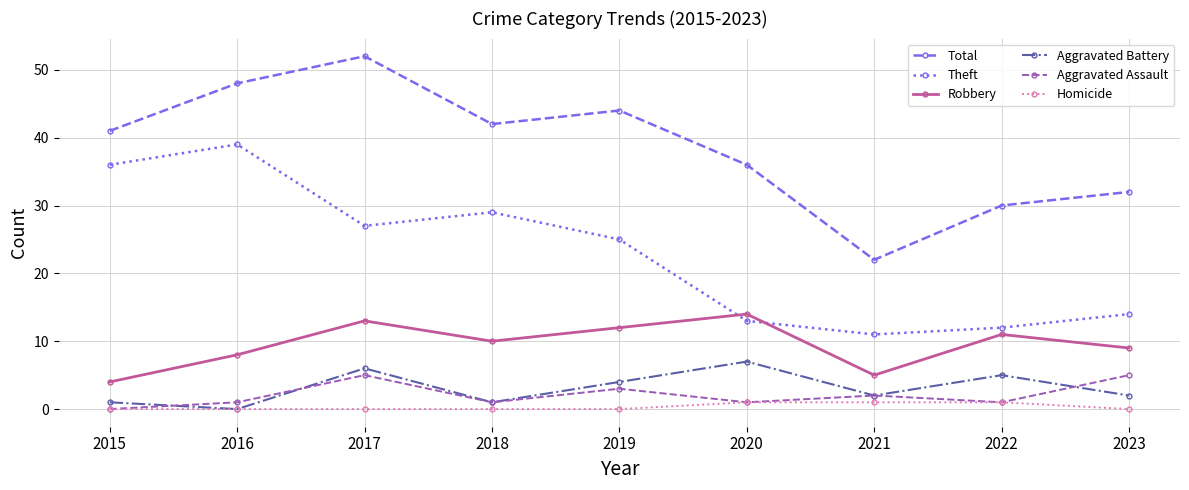

True or false: Robbery and Theft cross at least once.

True